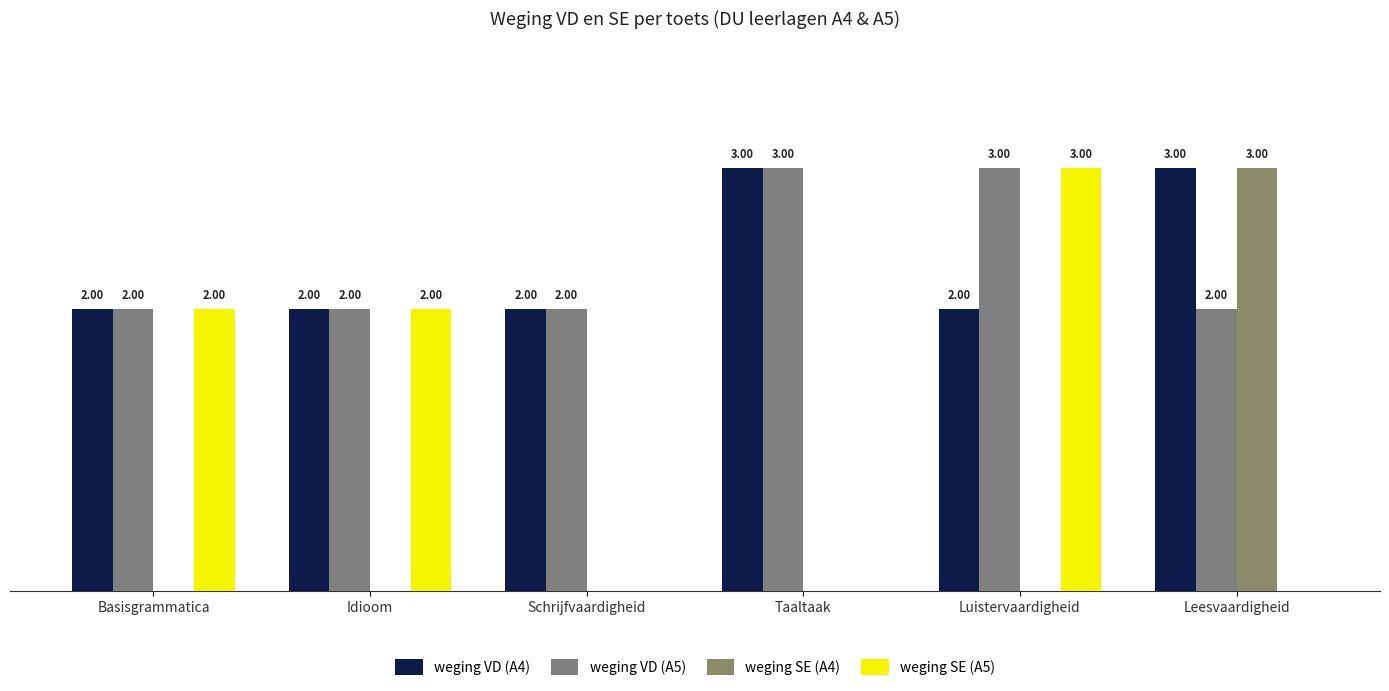

At which category is the sum across all series the highest?

Luistervaardigheid